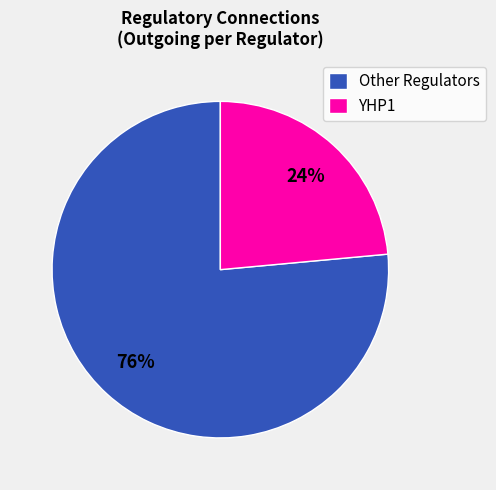

Which has a higher value, Other Regulators or YHP1?

Other Regulators